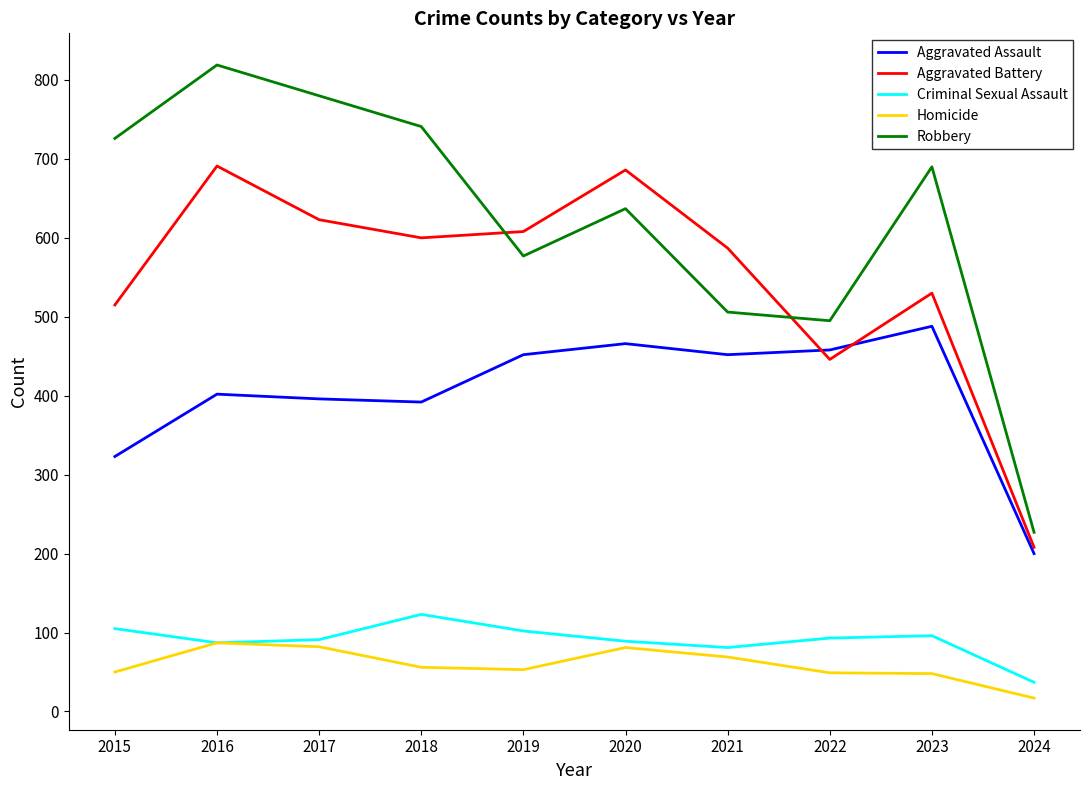

What are all the series names shown in the legend?

Aggravated Assault, Aggravated Battery, Criminal Sexual Assault, Homicide, Robbery